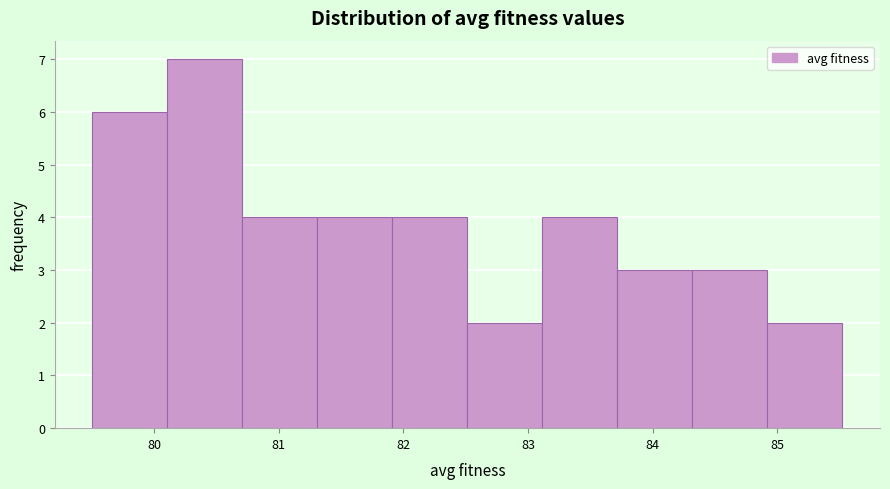

What is the height of the bar covering 83.7 to 84.3 on the x-axis? Neither the bar edges nor the heights are printed on the chart, so give them approximately, as read against the axes.

3